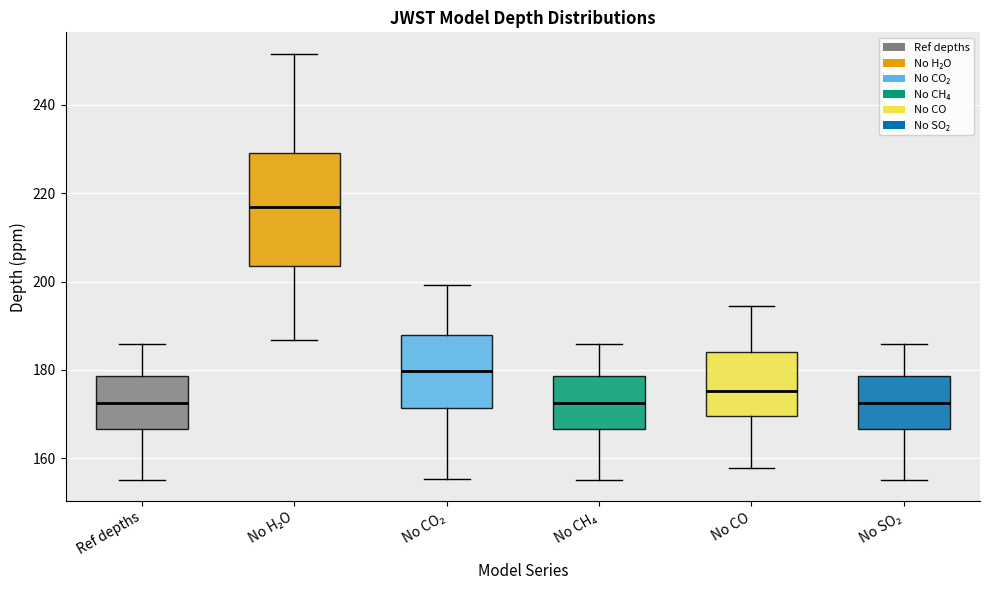

Which box has the highest median line?

No H₂O